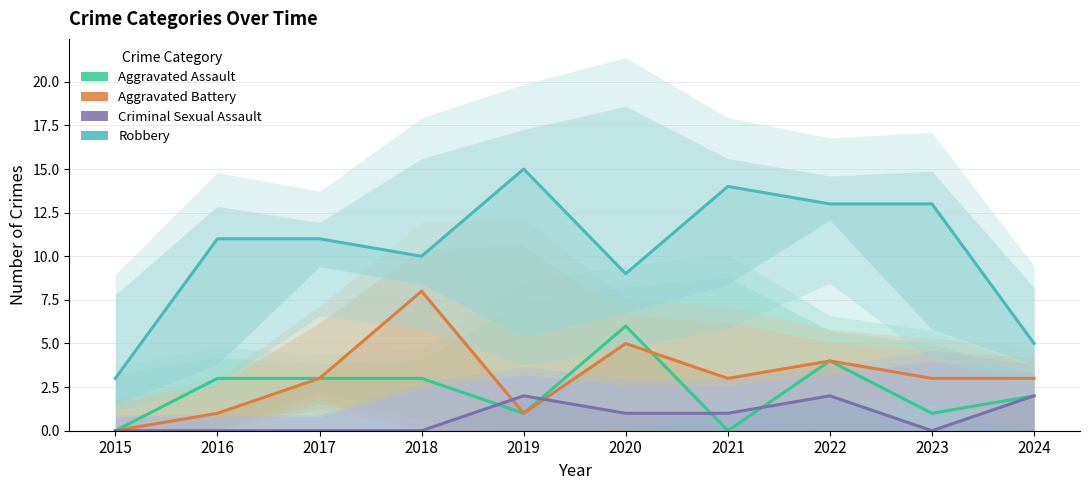

The Aggravated Assault series shows 2 at 2024. True or false?

True